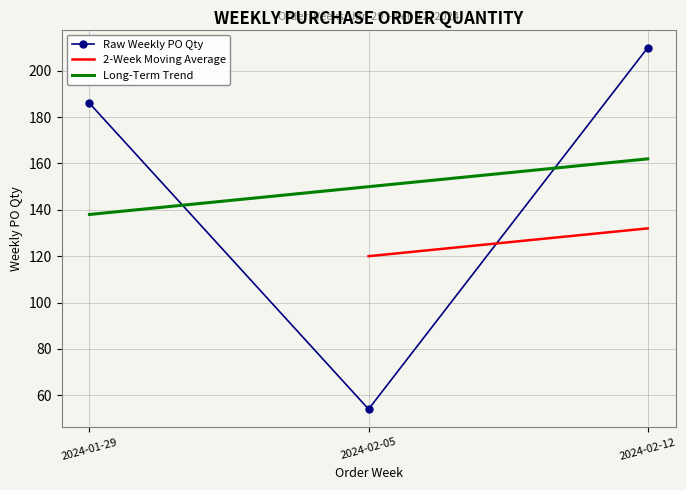

Reading left to right, list all the values displayed in this chart.

186	54	210